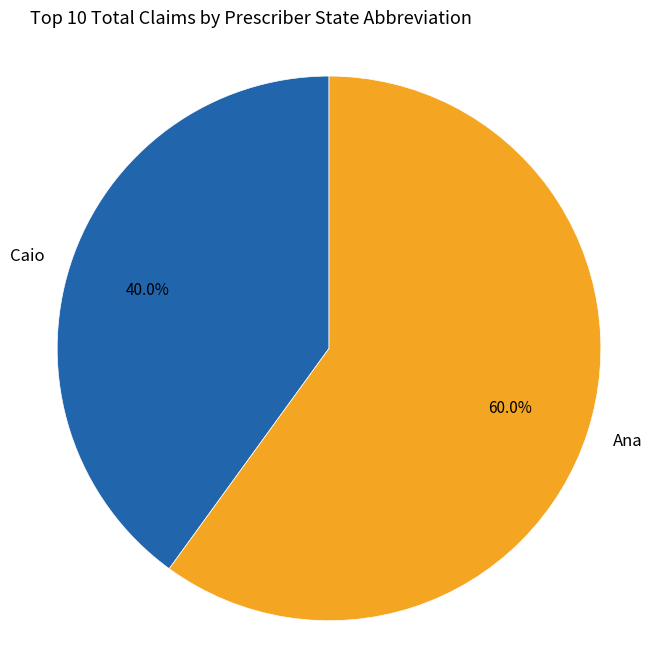

Is Caio the majority of the pie?

No